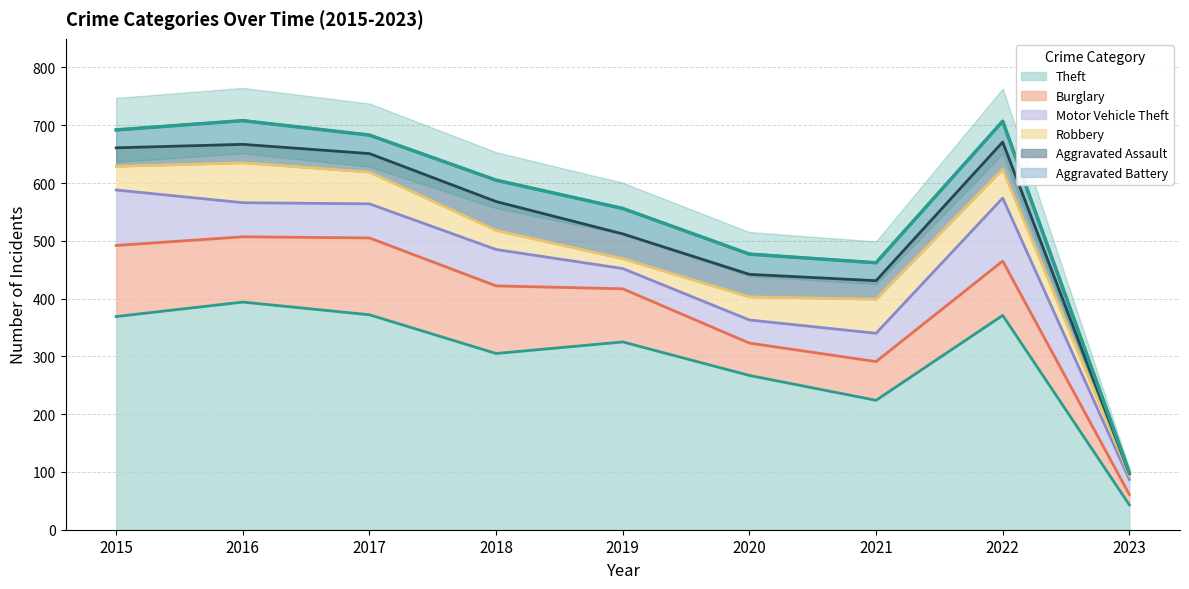

Reading left to right, transcribe all the data shown in this chart.

Theft: 2015=369	2016=394	2017=372	2018=305	2019=325	2020=267	2021=224	2022=371	2023=43
Burglary: 2015=123	2016=113	2017=133	2018=117	2019=92	2020=56	2021=67	2022=94	2023=18
Motor Vehicle Theft: 2015=96	2016=59	2017=59	2018=63	2019=35	2020=40	2021=49	2022=109	2023=26
Robbery: 2015=41	2016=69	2017=55	2018=33	2019=17	2020=40	2021=59	2022=50	2023=6
Aggravated Assault: 2015=32	2016=32	2017=32	2018=50	2019=43	2020=39	2021=32	2022=47	2023=4
Aggravated Battery: 2015=31	2016=41	2017=32	2018=37	2019=44	2020=35	2021=31	2022=36	2023=2